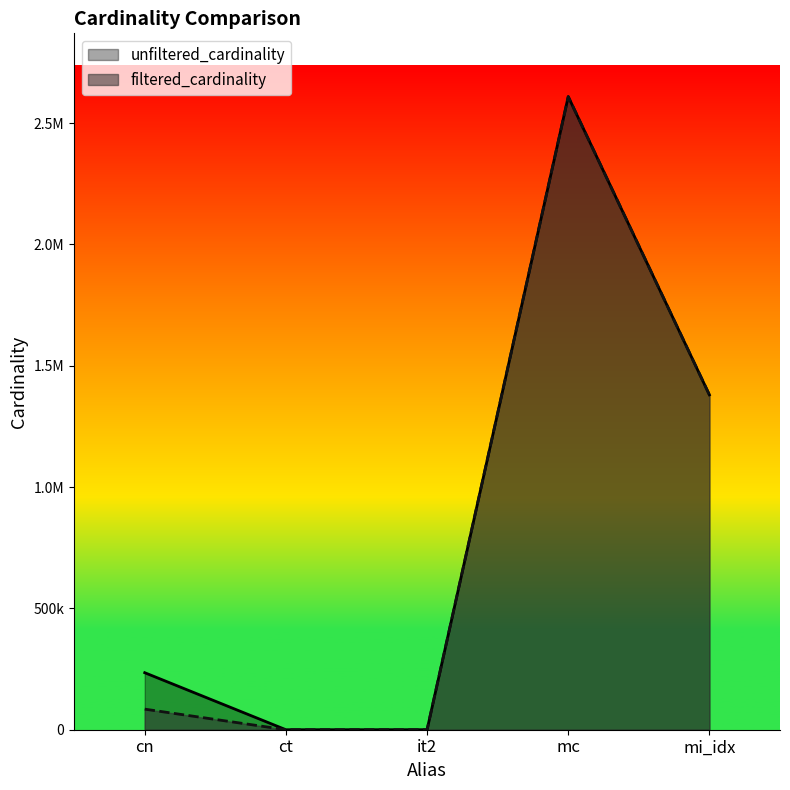

What is the minimum value for unfiltered_cardinality?

4